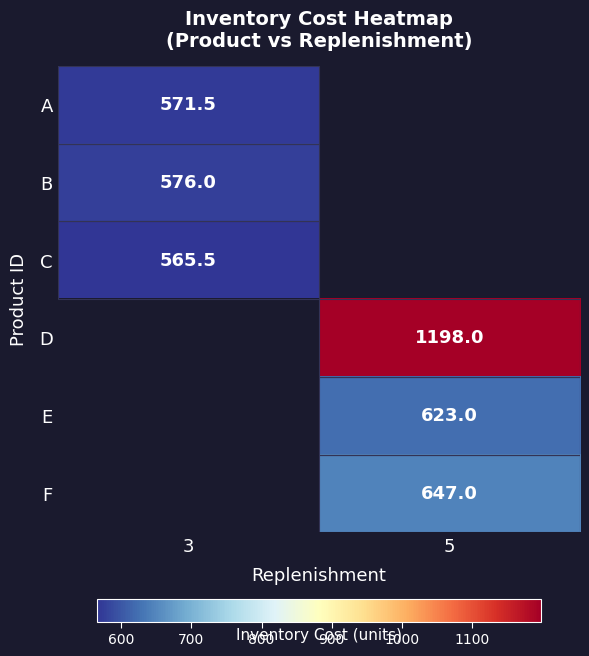

The value of A at 3 is 765.9. True or false?

False